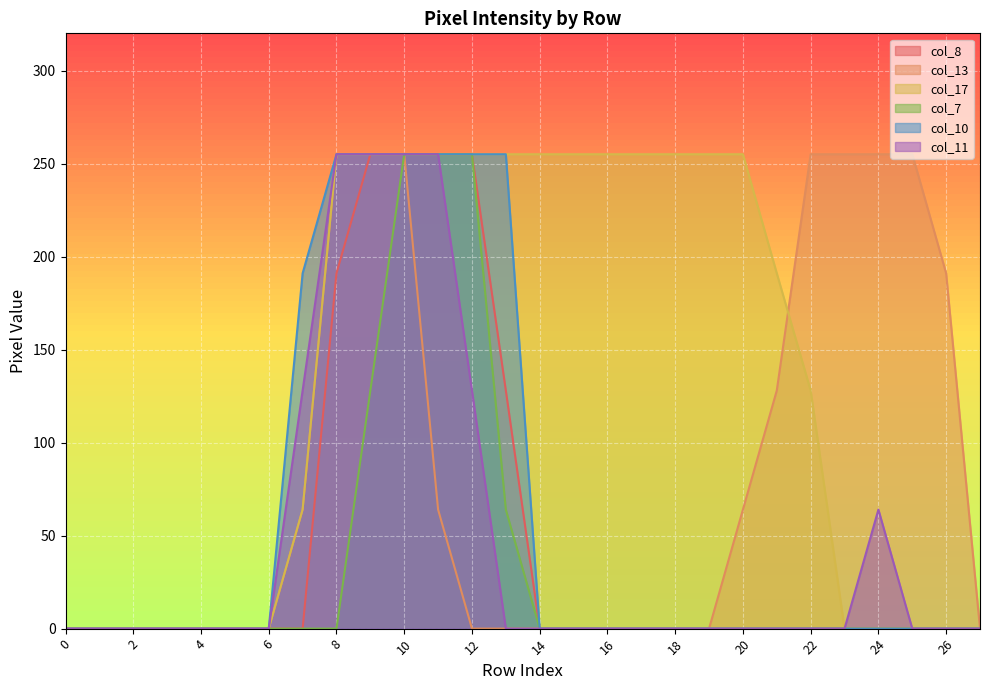

Count the number of data series in this chart.

6